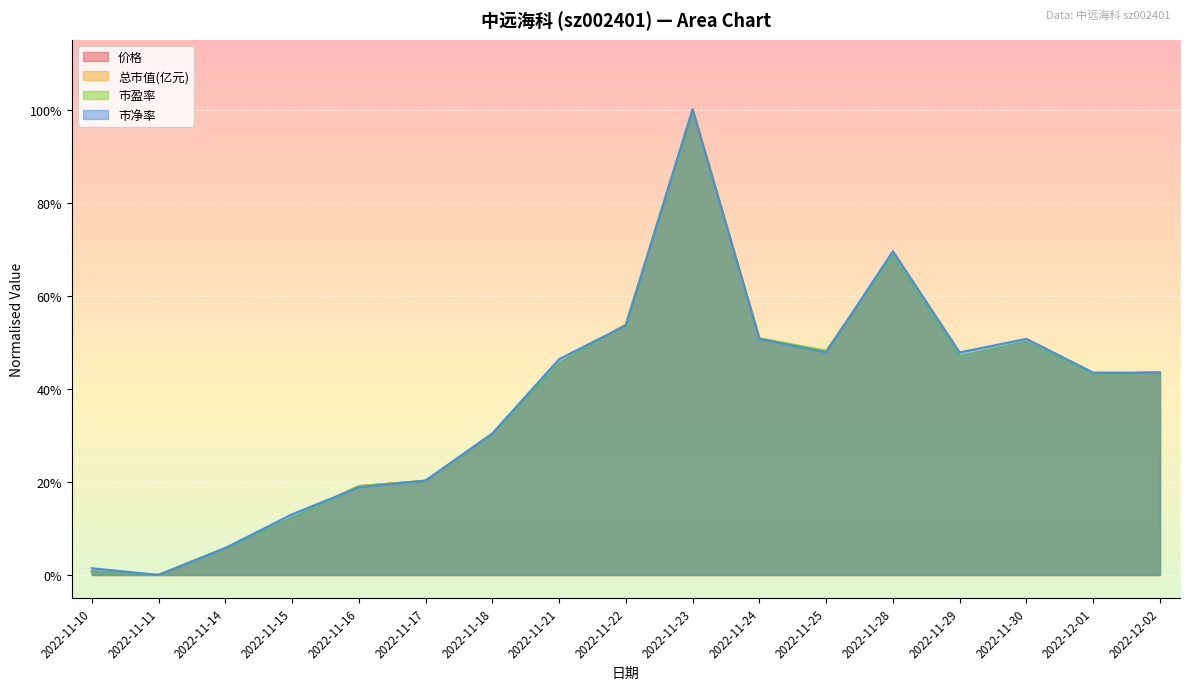

What is the sum of all 总市值(亿元) values?

6.4